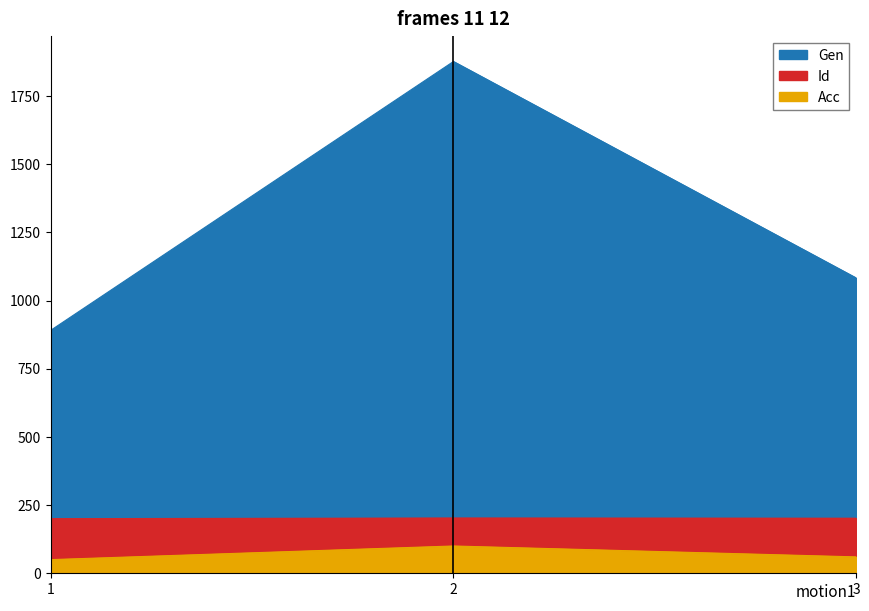

List the series in order of their peak value, highest first.

Id, Acc, Gen